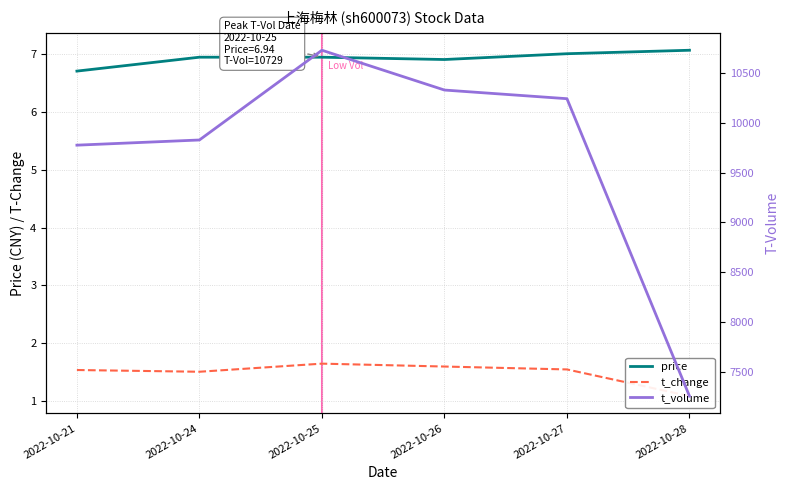

At which label does t_volume reach its minimum?

2022-10-28